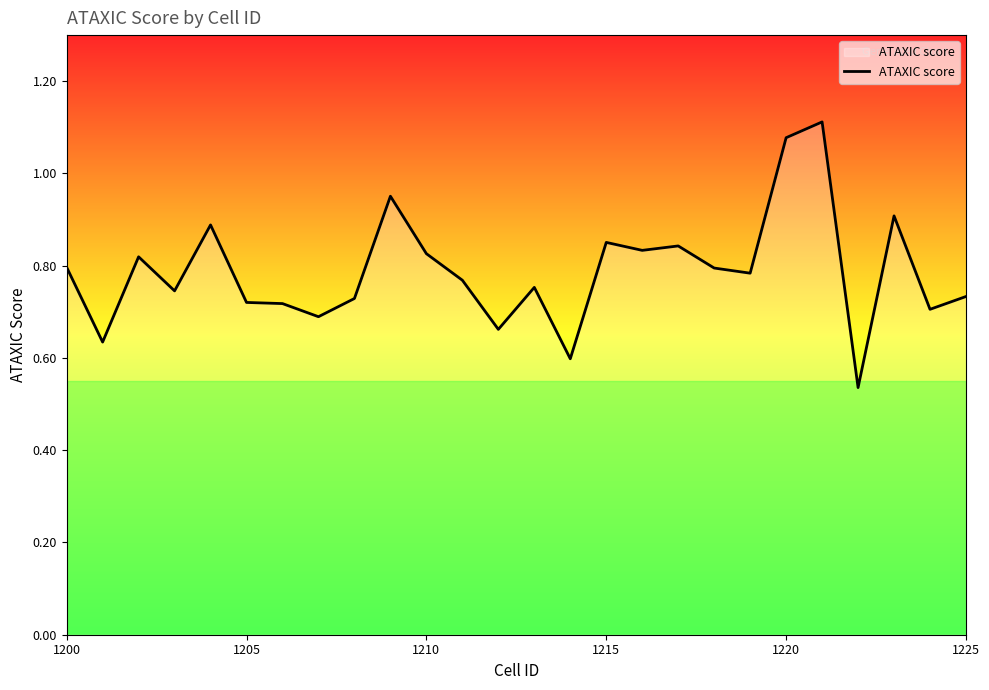

How many categories are shown in the chart?

26